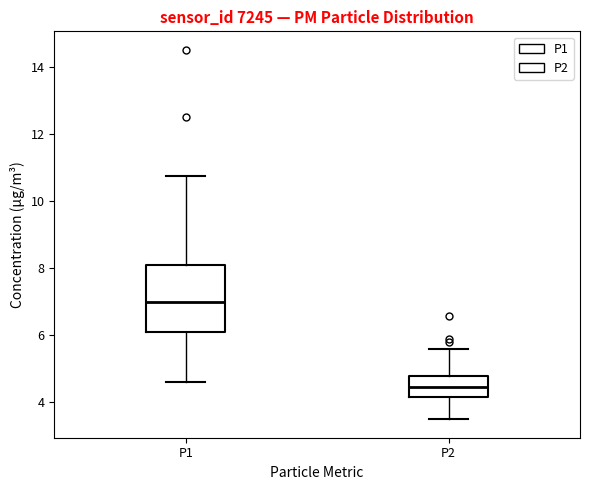

Reading left to right, transcribe this box plot: for each box, give where its median line is, the range the box spans, and where its two whiskers end, as read against the y-axis. The values are not printed on the chart, so give them approximately, as read against the axis.

P1: median 7.0, box 6.2 to 8.2, whiskers 4.6 to 10.8
P2: median 4.4, box 4.2 to 4.8, whiskers 3.6 to 5.6